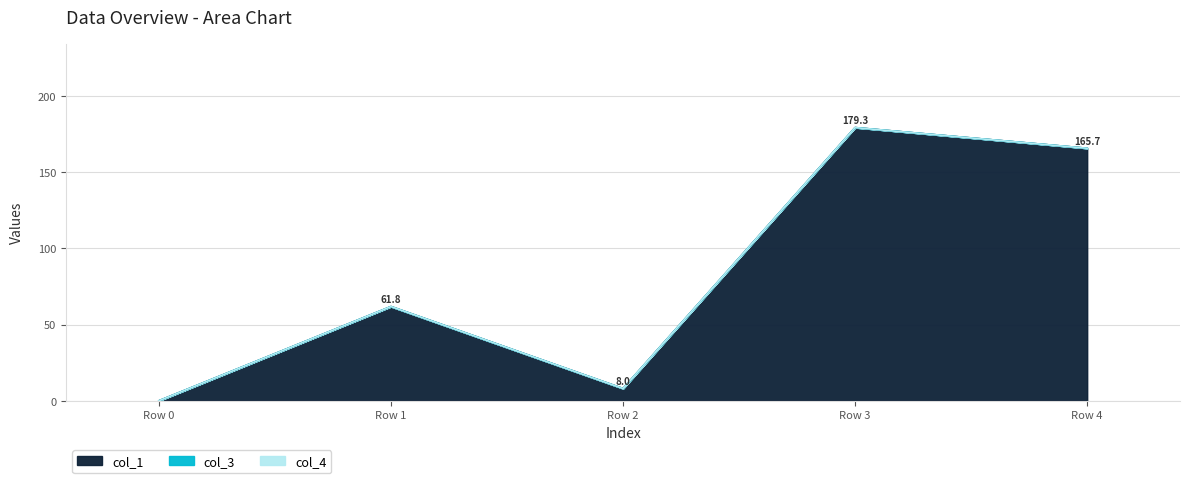

True or false: col_1 and col_3 cross at least once.

False